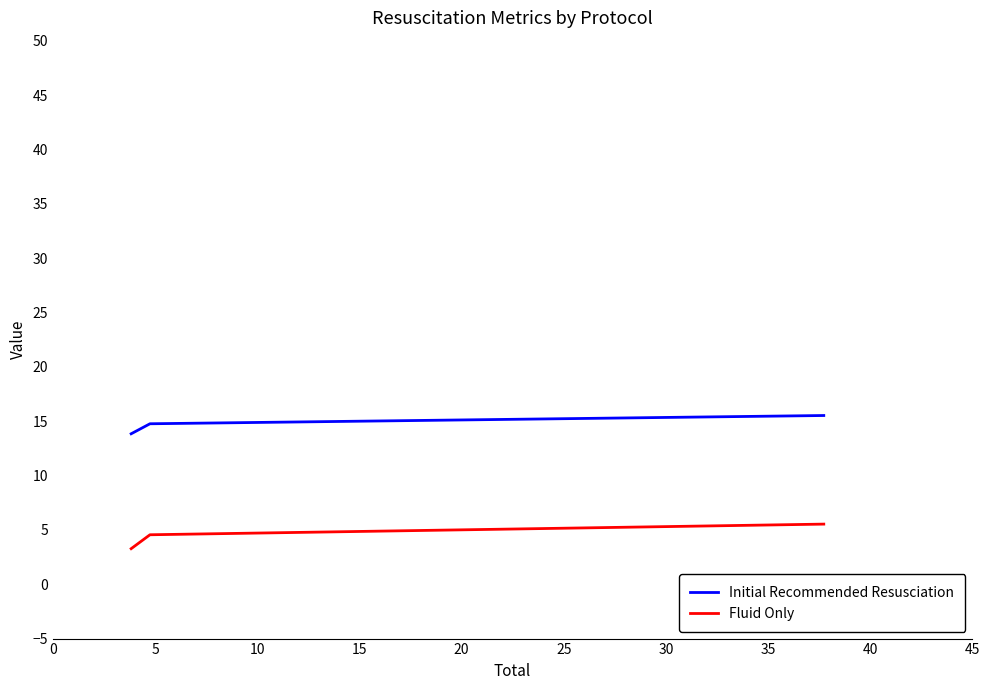

What is the sum of all Initial Recommended Resusciation values?

44.1